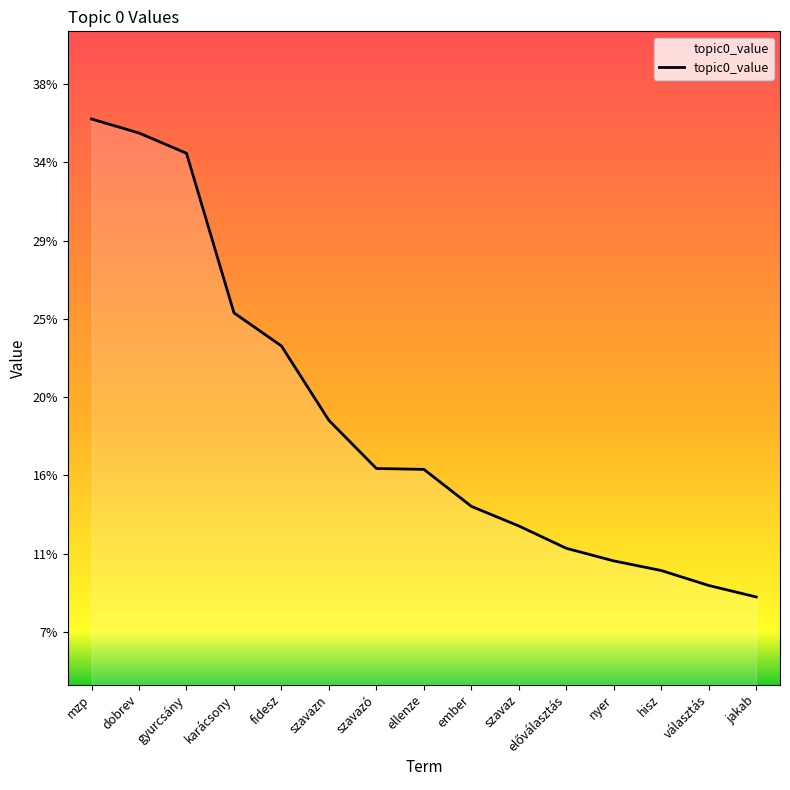

Does the chart display data point markers on the line(s)?

No